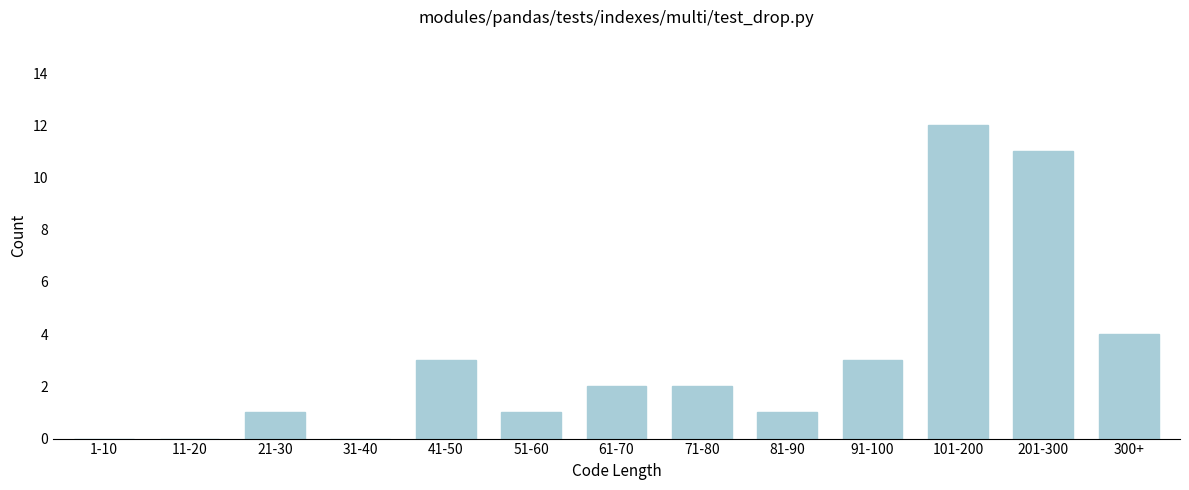

Reading right to left, transcribe all the data shown in this chart.

300+=4	201-300=11	101-200=12	91-100=3	81-90=1	71-80=2	61-70=2	51-60=1	41-50=3	31-40=0	21-30=1	11-20=0	1-10=0